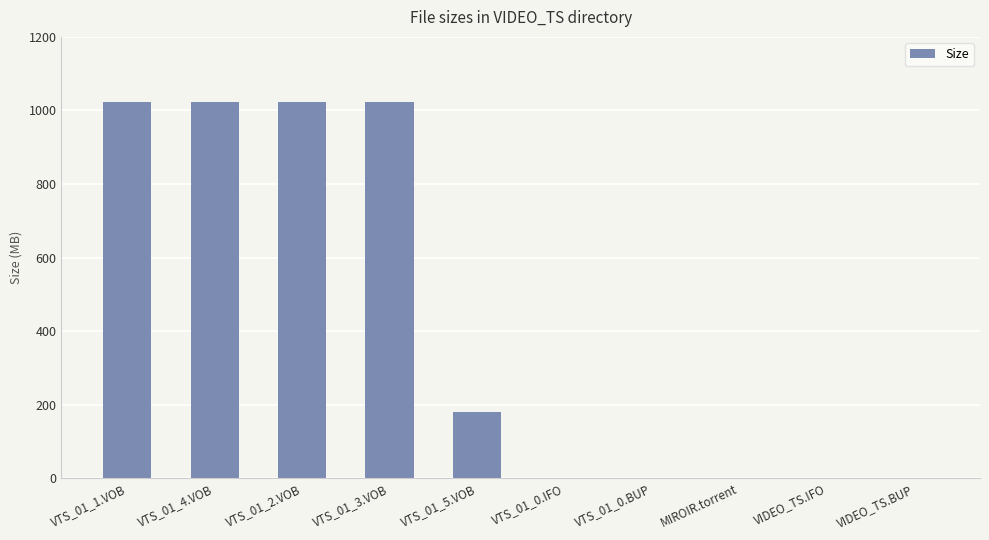

The value at VTS_01_1.VOB is 1781.6. True or false?

False